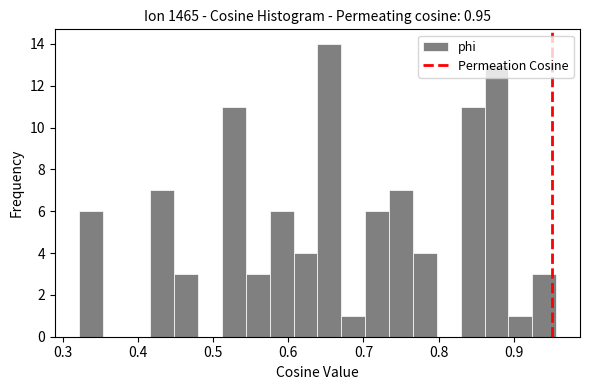

Around what value on the x-axis is the tallest bar? Give the approximate position of its centre, as read against the axis.

0.65